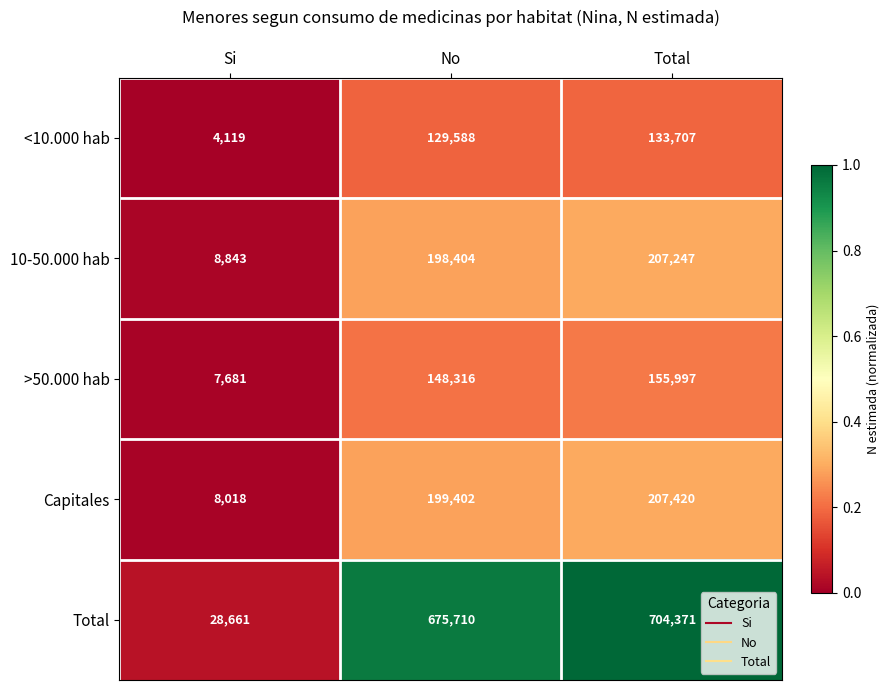

Reading left to right, list all the values displayed in this chart.

<10.000 hab: 4119	129588	133707
10-50.000 hab: 8843	198404	207247
>50.000 hab: 7681	148316	155997
Capitales: 8018	199402	207420
Total: 28661	675710	704371